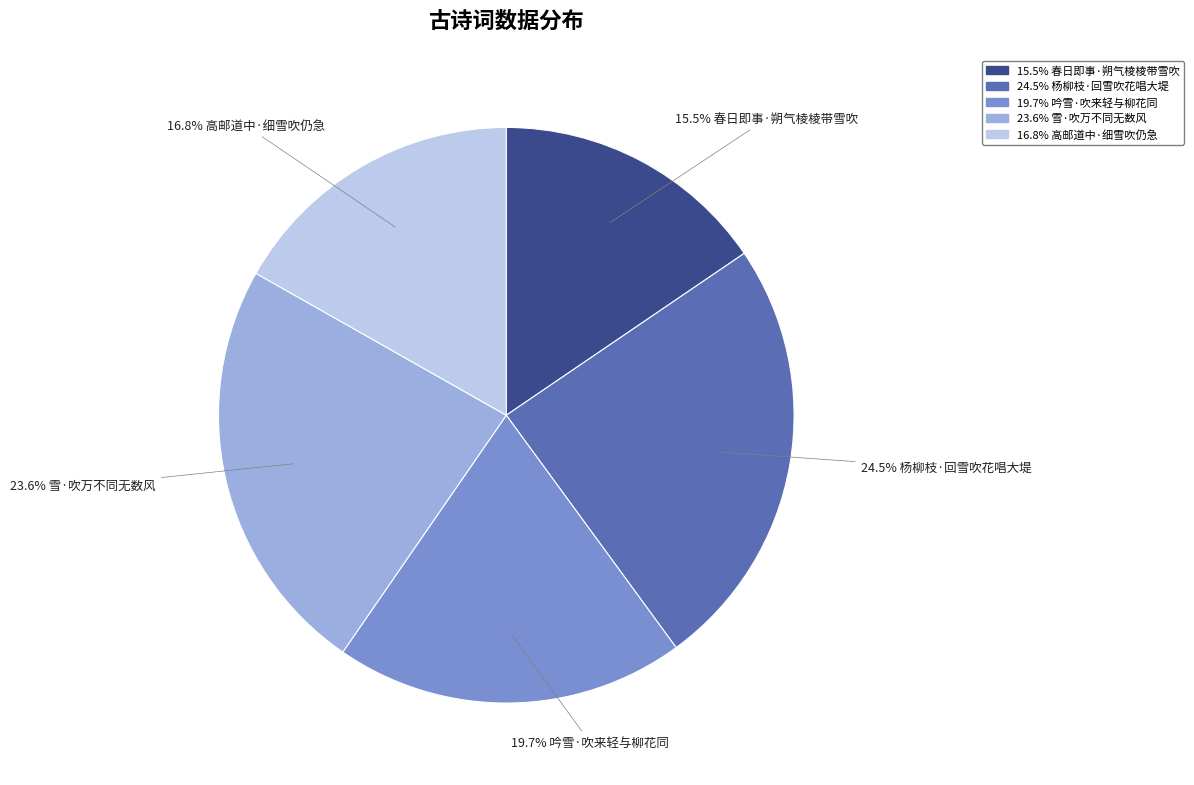

Is there any slice that represents more than half of the pie?

No